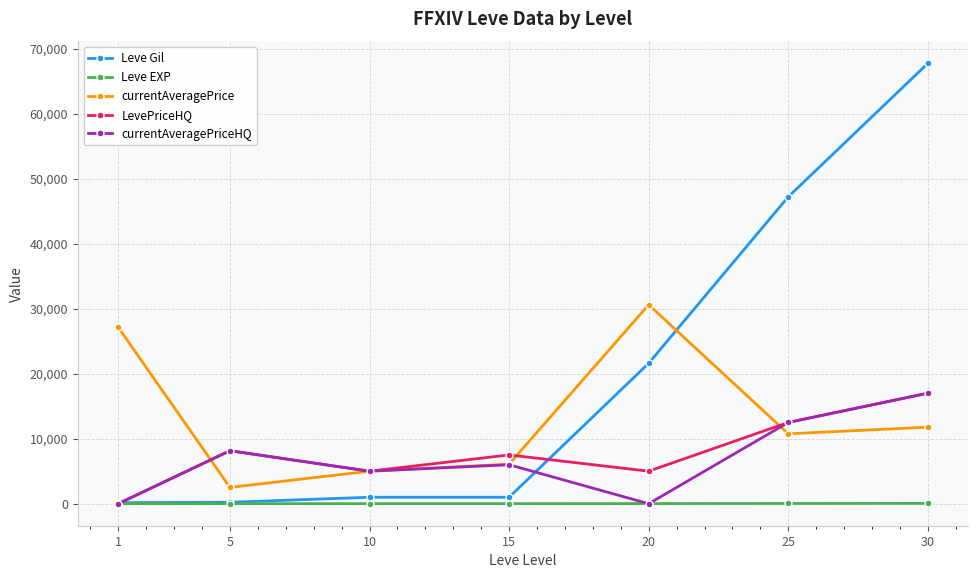

At which category is the sum across all series the highest?

30